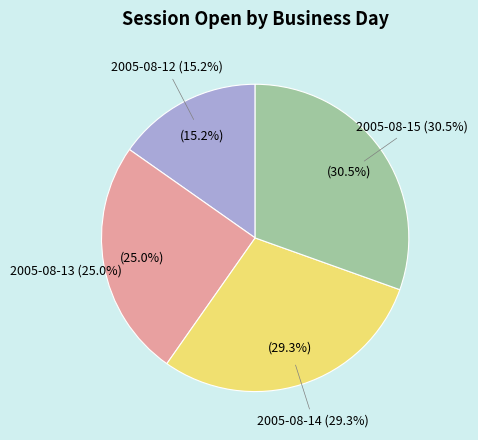

Combined, do 2005-08-13 and 2005-08-12 account for over 50%?

No